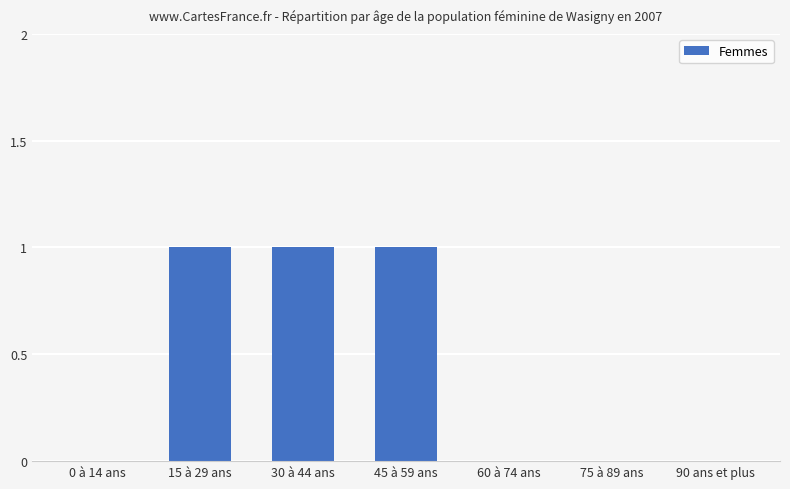

Between 90 ans et plus and 30 à 44 ans, which is larger?

30 à 44 ans